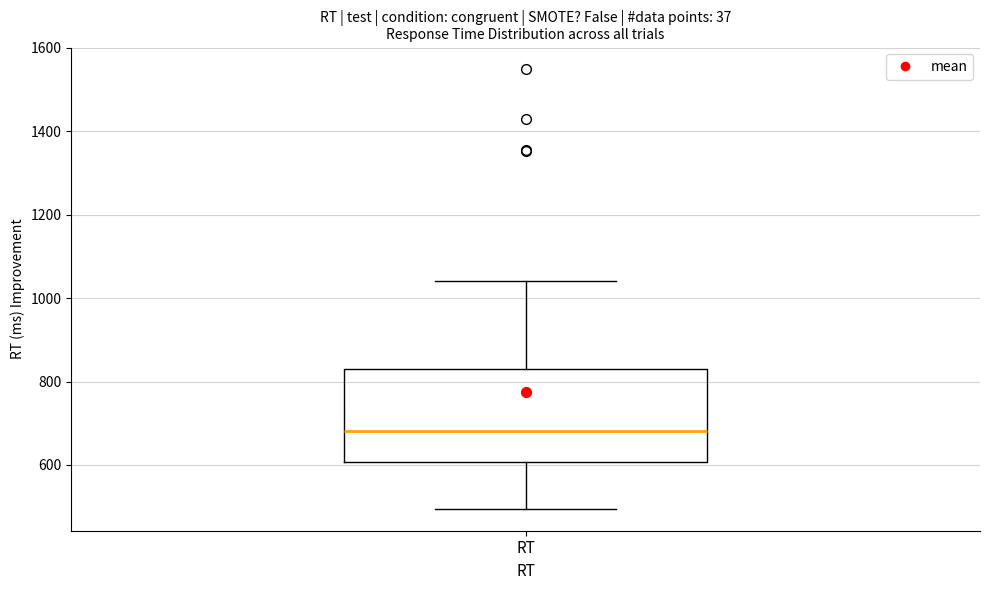

Read this box plot against the y-axis: the position of the median line, the range covered by the box, and the ends of both whiskers. The values are not printed on the chart, so give them approximately, as read against the axis.

median 680, box 600 to 840, whiskers 500 to 1040